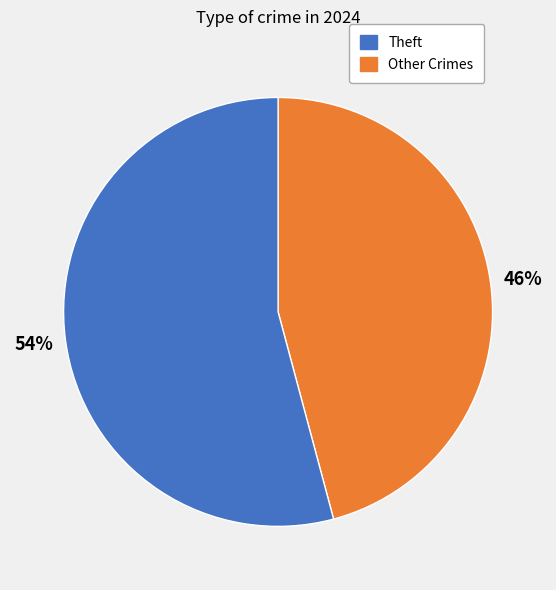

Is there any slice that represents more than half of the pie?

Yes